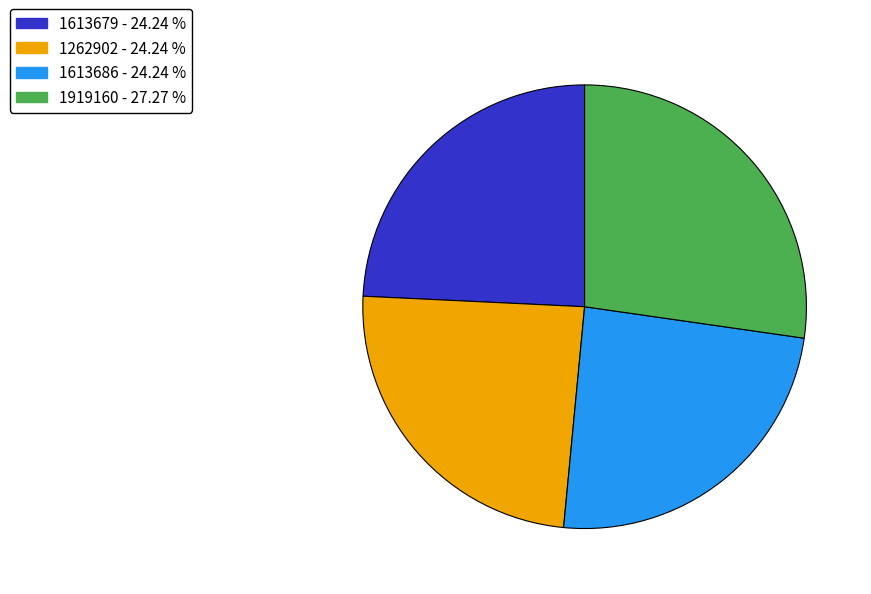

Which category has the biggest portion of the pie?

1919160